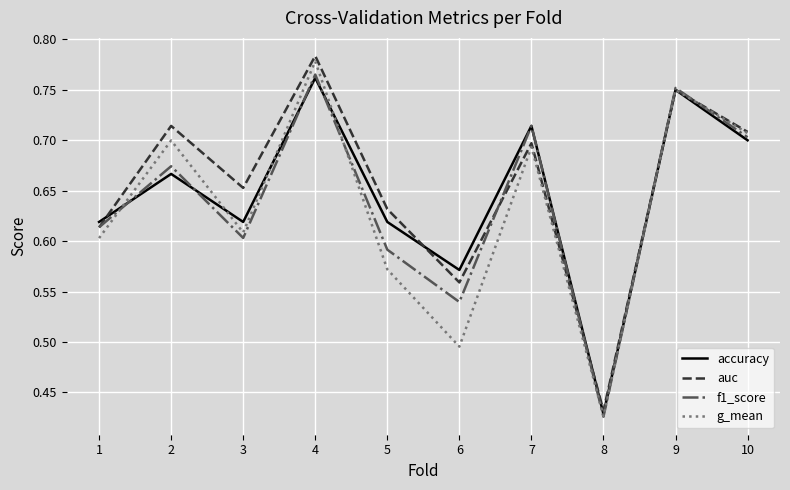

What are all the series names shown in the legend?

accuracy, auc, f1_score, g_mean